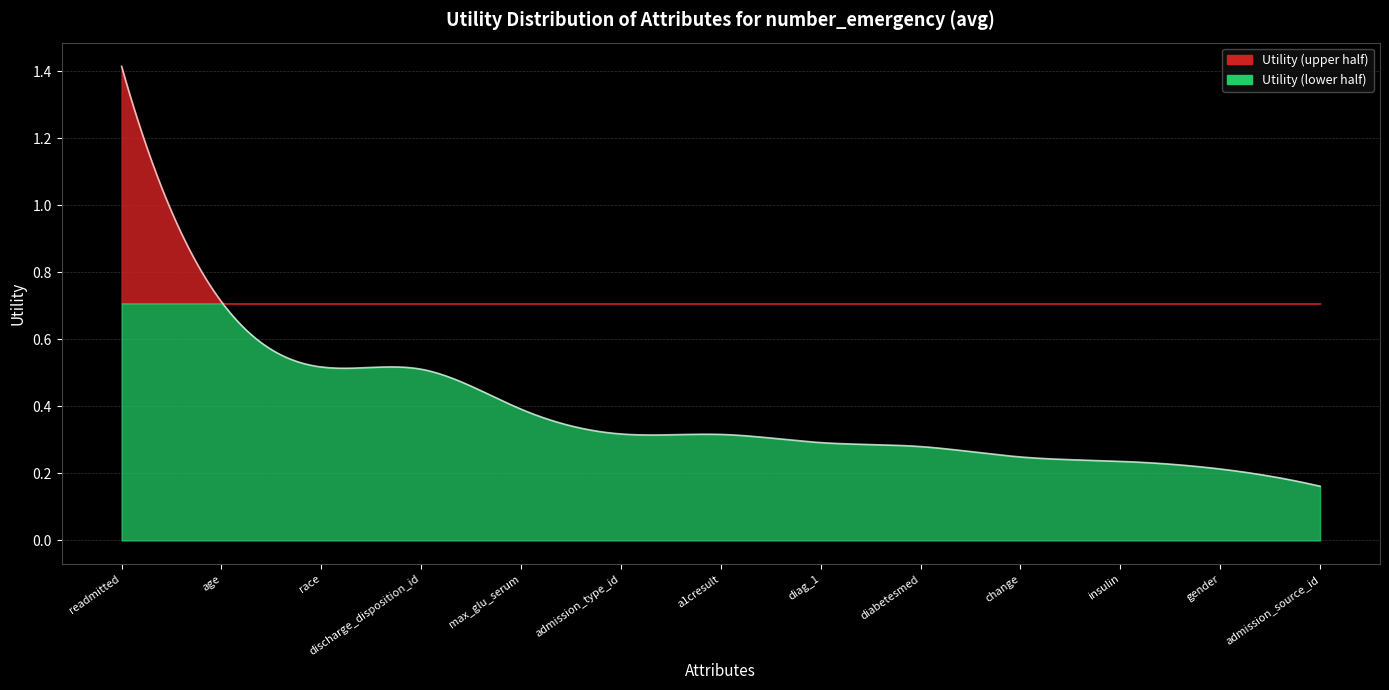

Count the values in the range 0 to 1.

12